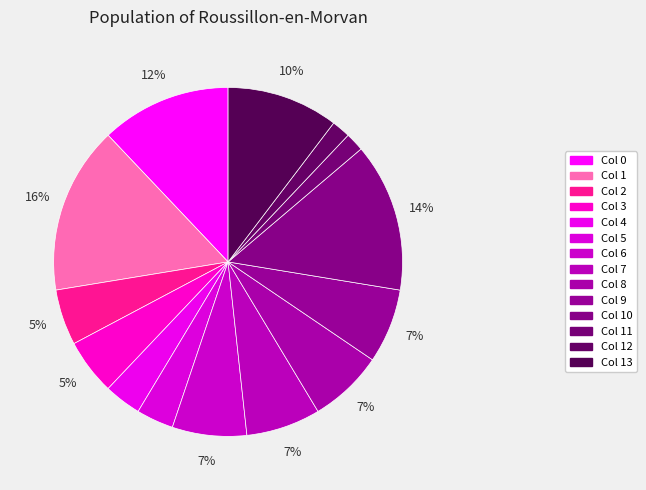

Count the number of slices in the pie.

14